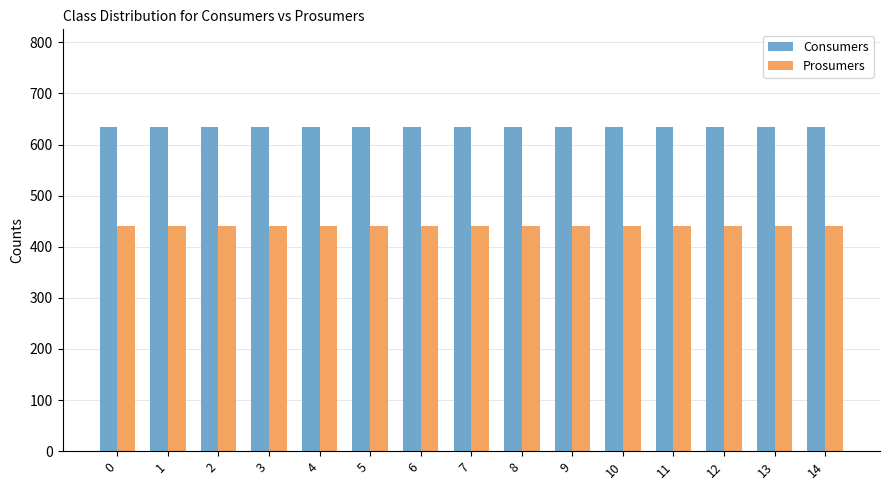

Reading left to right, transcribe all the data shown in this chart.

Consumers: 635	635	635	635	635	635	635	635	635	635	635	635	635	635	635
Prosumers: 440	440	440	440	440	440	440	440	440	440	440	440	440	440	440